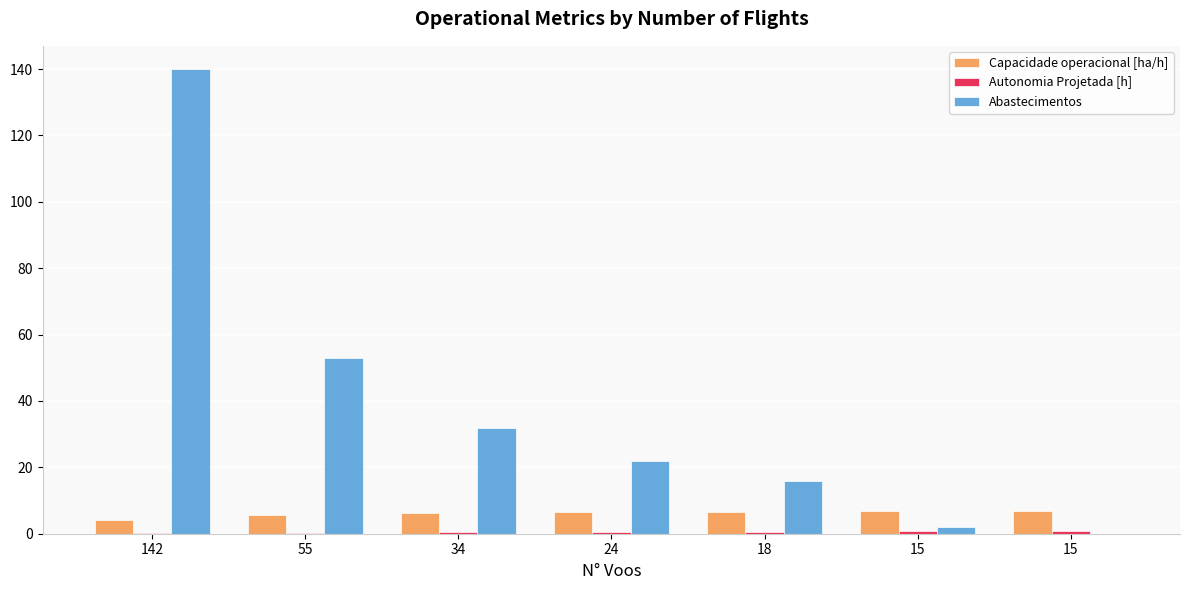

Are the bars grouped side by side (vs. stacked)?

Yes